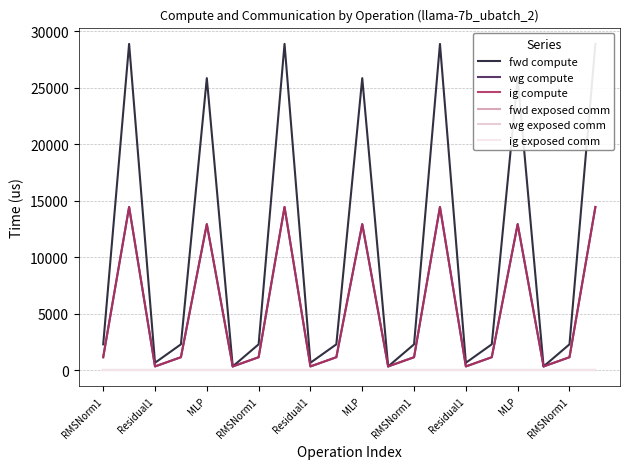

Rank the series by their maximum value, from lowest to highest.

fwd exposed comm, wg exposed comm, ig exposed comm, wg compute, ig compute, fwd compute